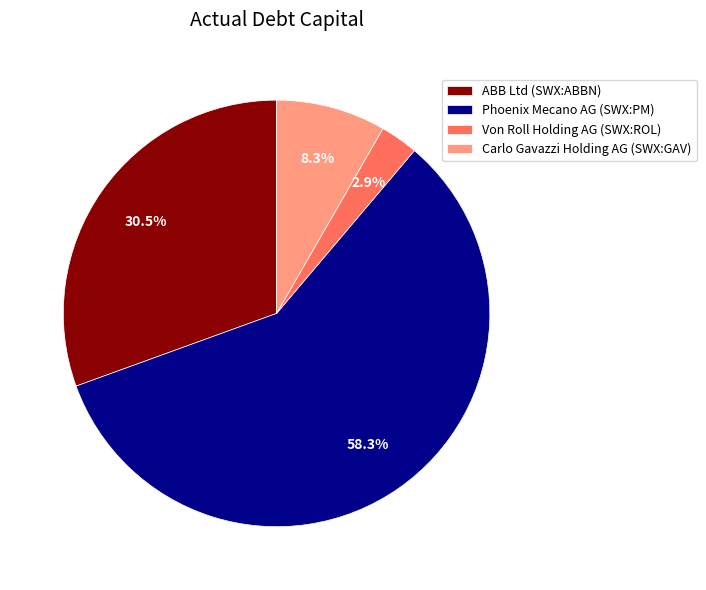

To the nearest percent, what percentage of the pie is Von Roll Holding AG (SWX:ROL)?

3%